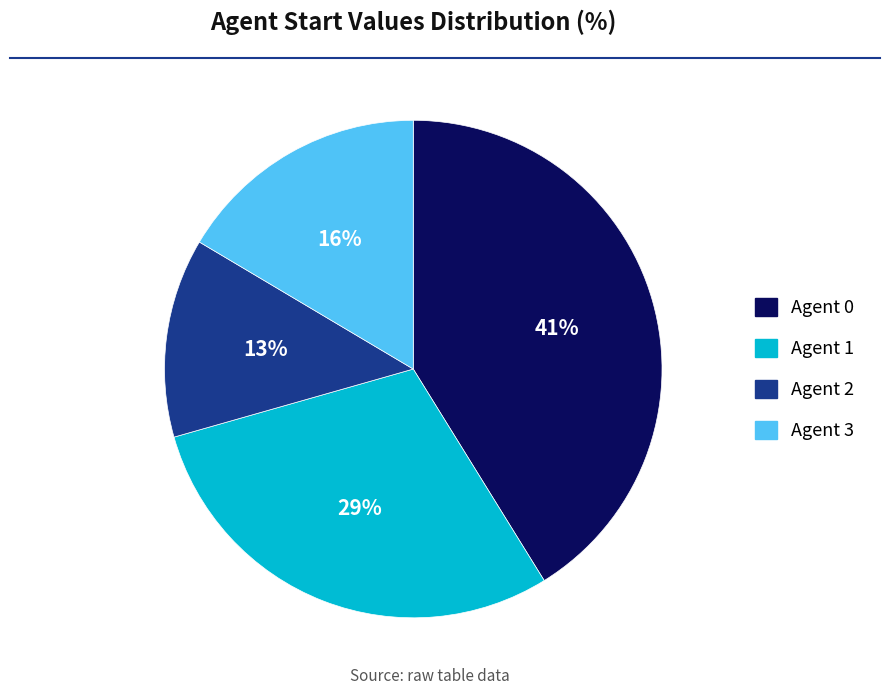

Is there any slice that represents more than half of the pie?

No